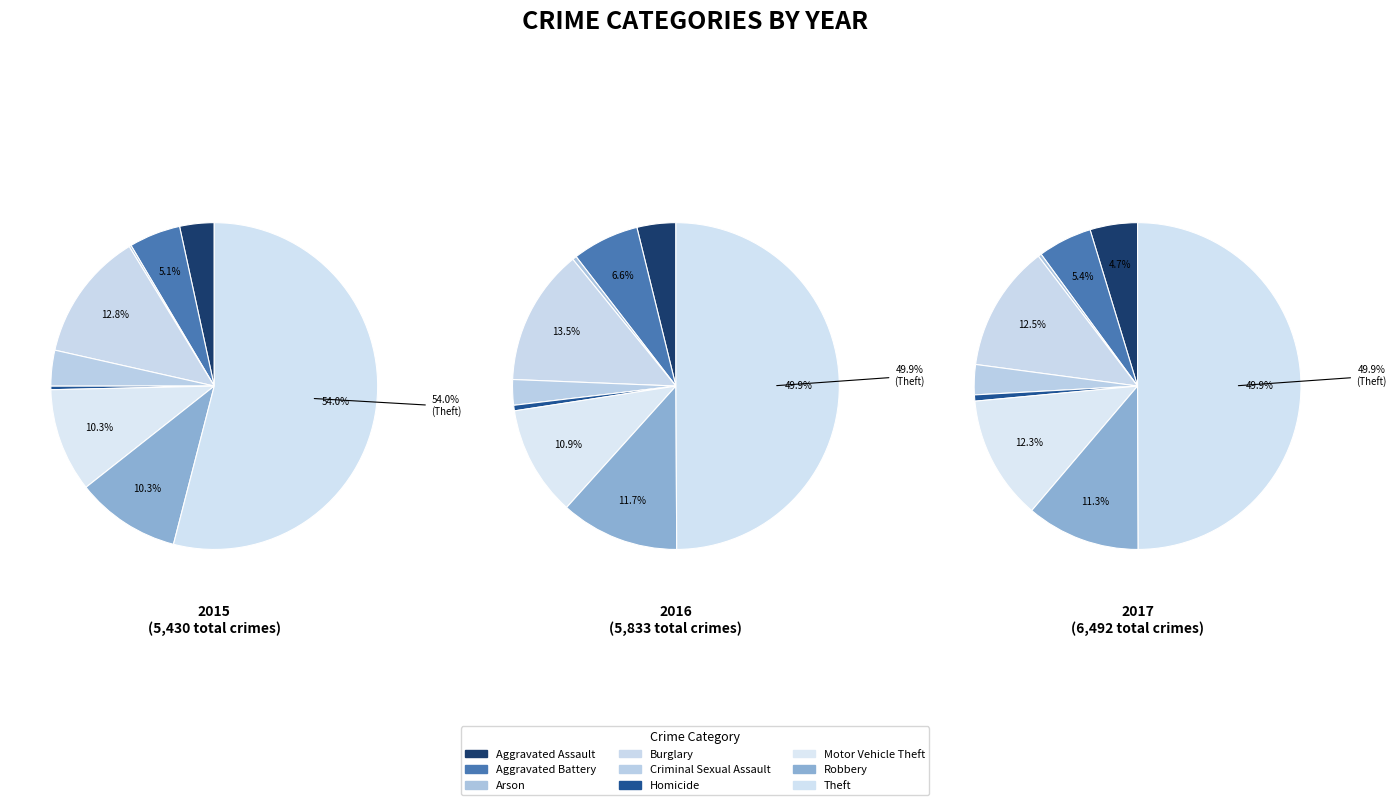

How much of the chart is everything except Homicide?

99.7%